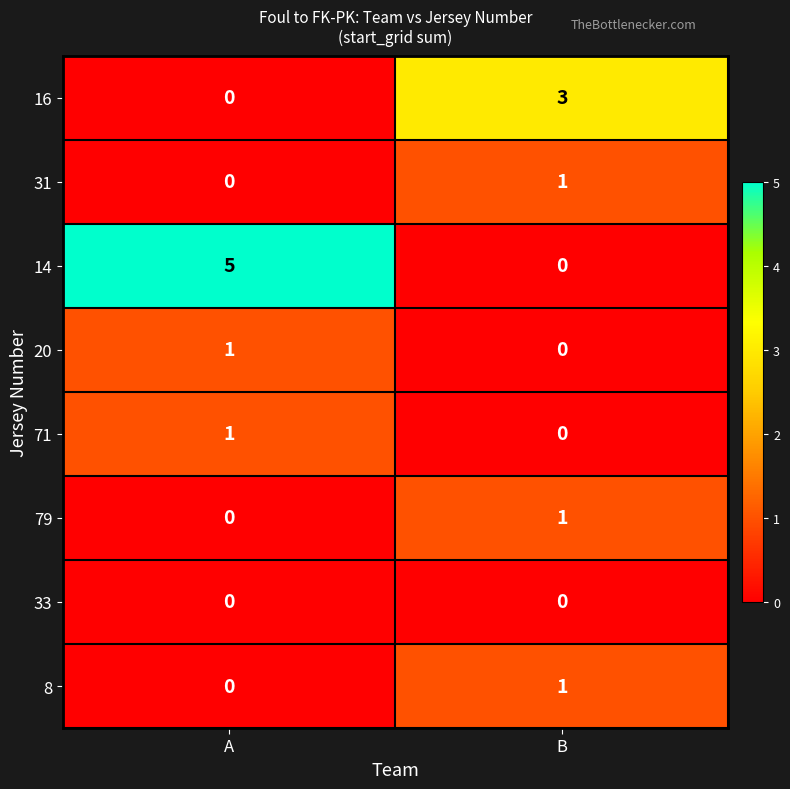

Which category has the highest value across all series?

A